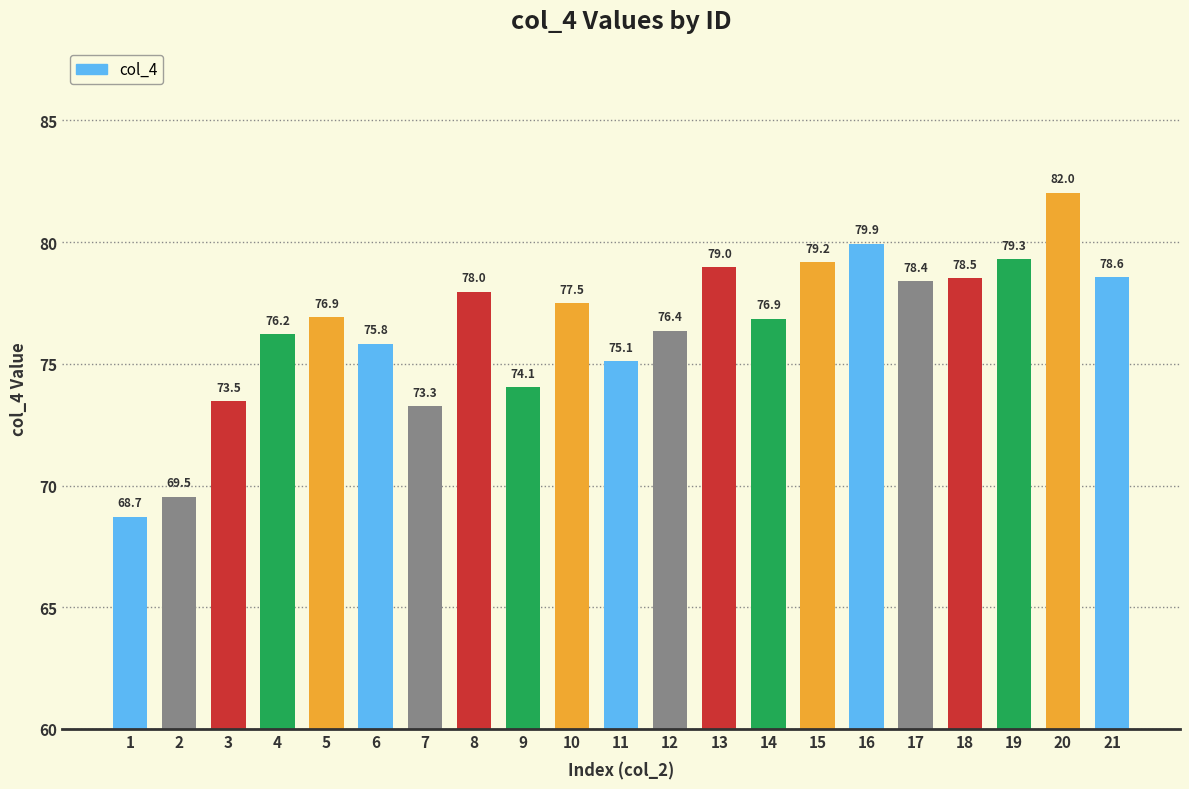

At which label does the data first exceed 76?

4